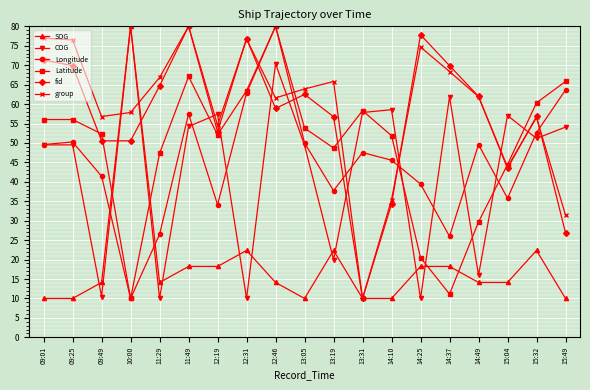

What is the smallest value displayed?

10.0